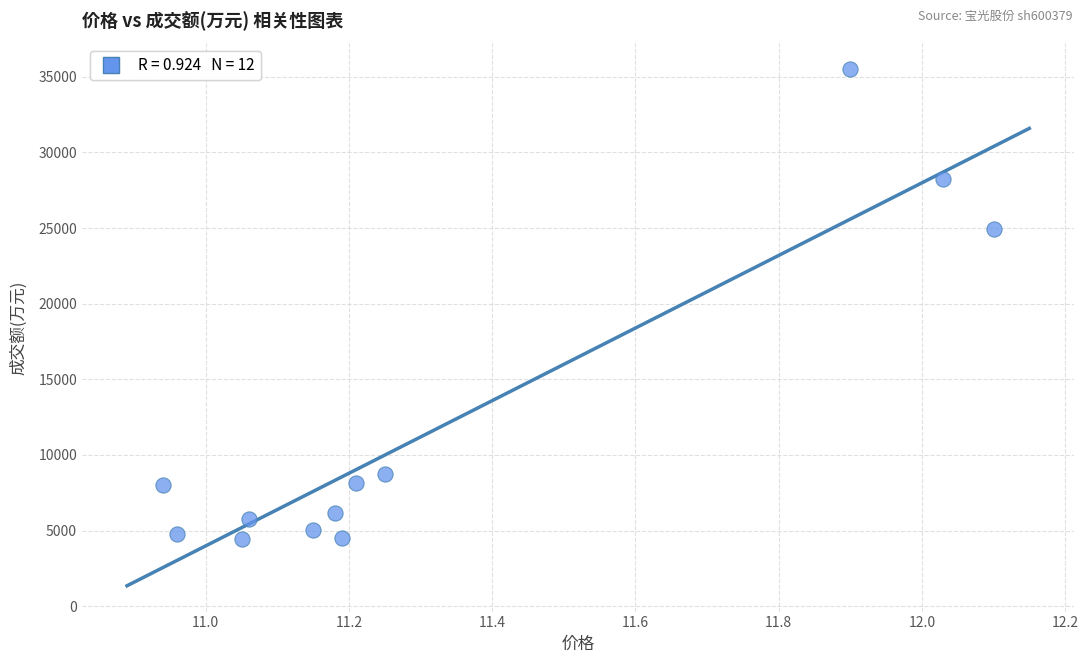

What is the range of Y values (max minus min)?

31061